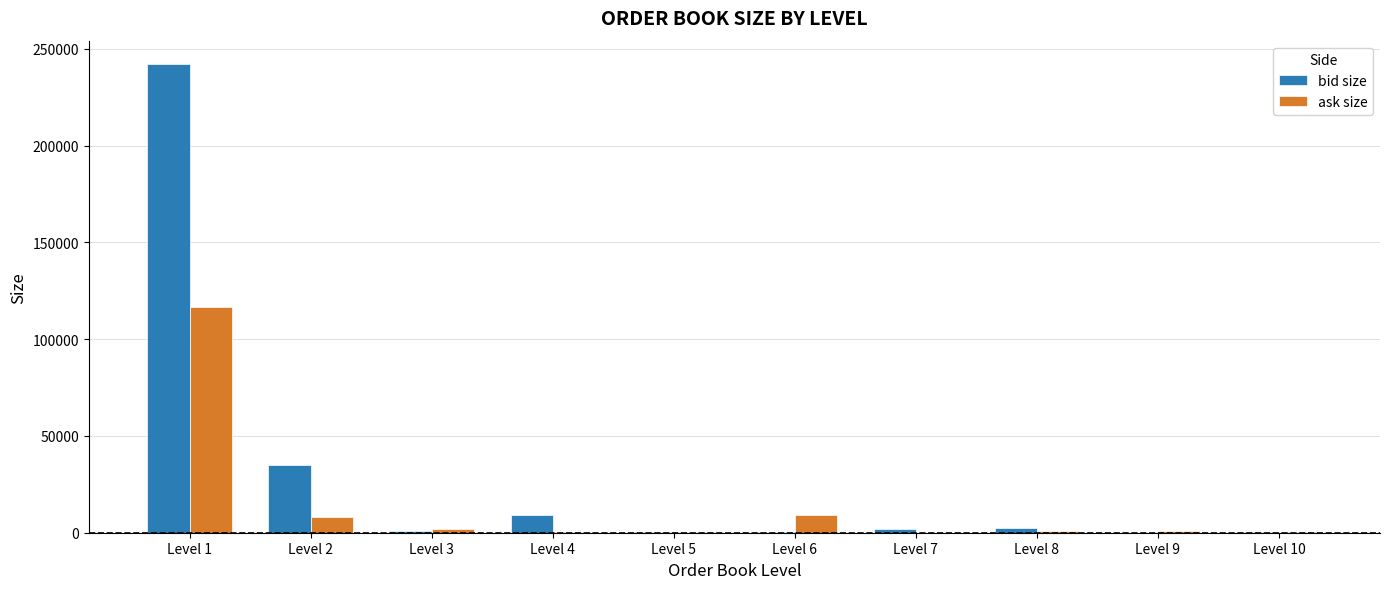

What is the highest value of the ask size series?

116693.8